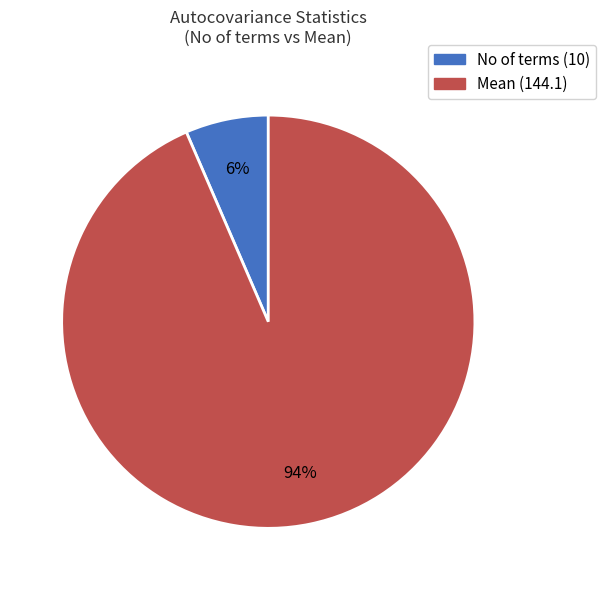

How many slices are in this pie chart?

2